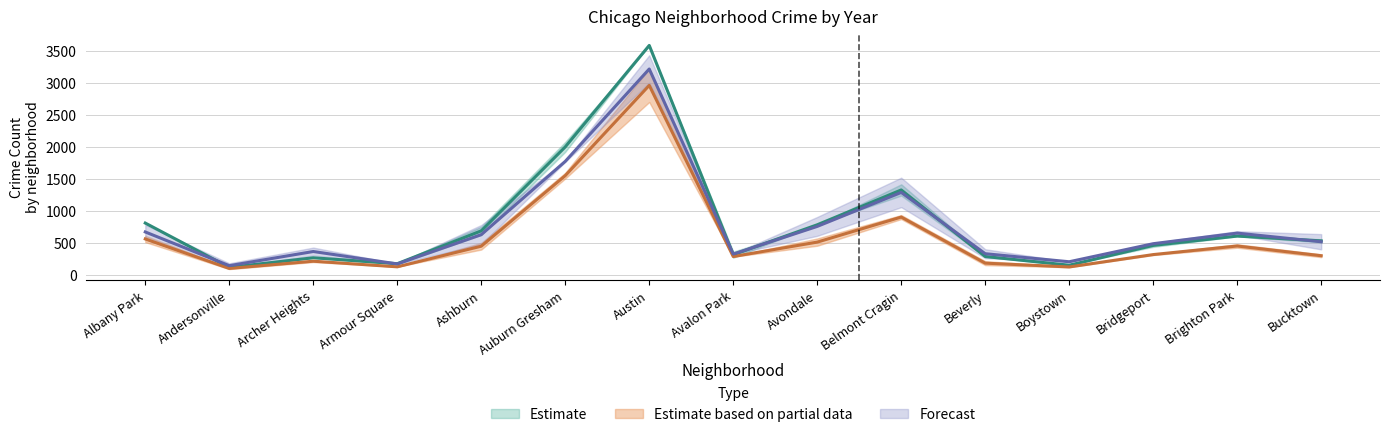

How many lines are shown in the chart?

3